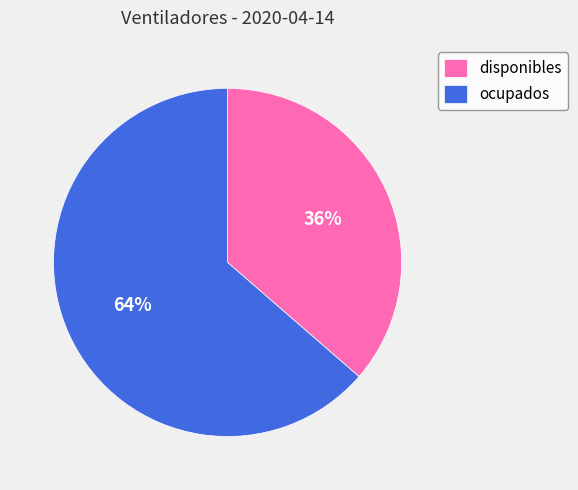

Between disponibles and ocupados, which is larger?

ocupados